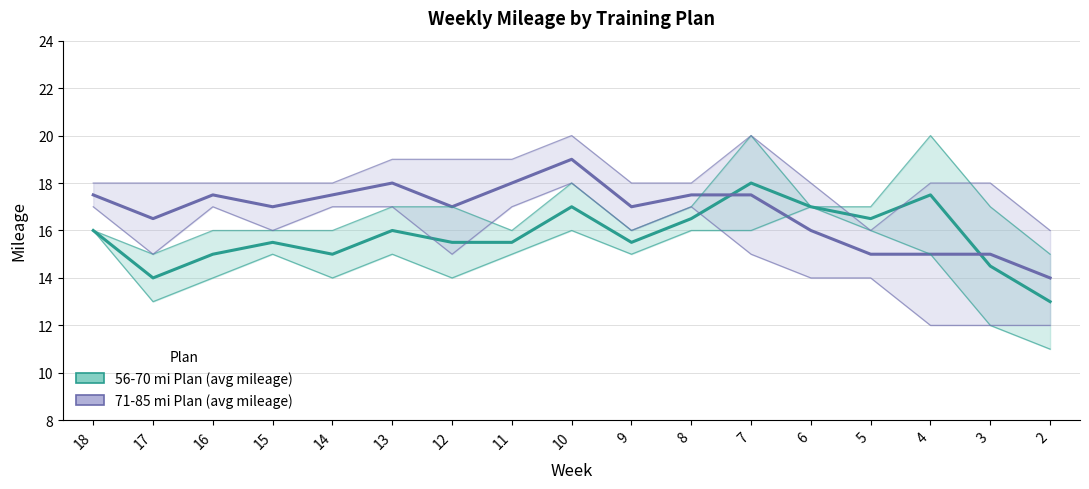

List the series in order of their overall mean, highest first.

71-85 mi Plan (avg mileage), 56-70 mi Plan (avg mileage)